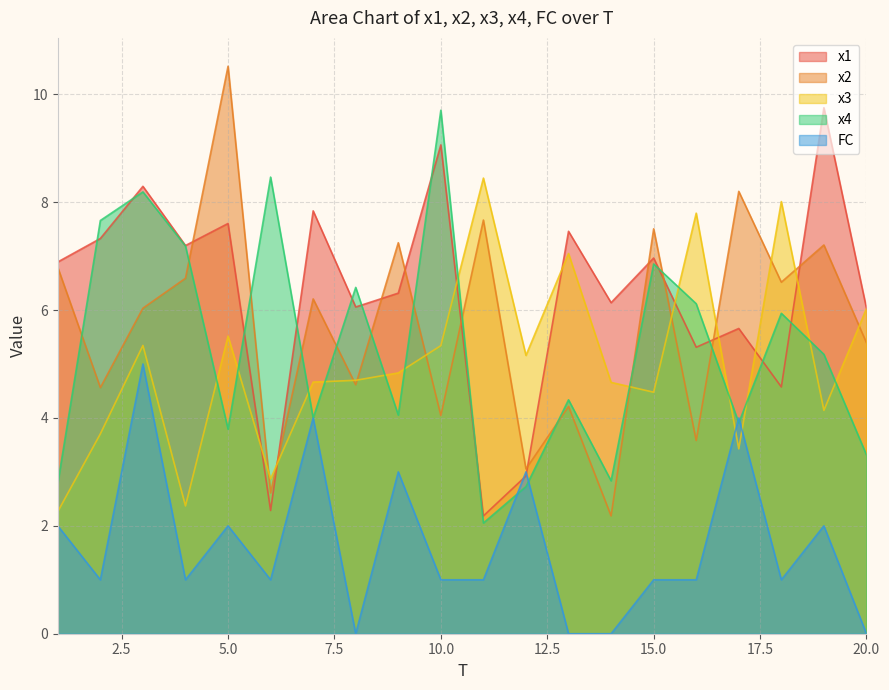

Reading right to left, extract all data points from this chart.

x1: 6.0	9.8	4.6	5.7	5.3	7.0	6.1	7.5	2.9	2.2	9.1	6.3	6.1	7.8	2.3	7.6	7.2	8.3	7.3	6.9
x2: 5.4	7.2	6.5	8.2	3.6	7.5	2.2	4.2	3.1	7.7	4.0	7.2	4.6	6.2	2.6	10.5	6.6	6.0	4.6	6.8
x3: 6.0	4.1	8.0	3.4	7.8	4.5	4.7	7.0	5.2	8.4	5.3	4.8	4.7	4.7	2.9	5.5	2.4	5.3	3.7	2.3
x4: 3.3	5.2	5.9	3.9	6.1	6.9	2.8	4.3	2.7	2.1	9.7	4.1	6.4	4.0	8.5	3.8	7.2	8.2	7.7	2.8
FC: 0.0	2.0	1.0	4.0	1.0	1.0	0.0	0.0	3.0	1.0	1.0	3.0	0.0	4.0	1.0	2.0	1.0	5.0	1.0	2.0